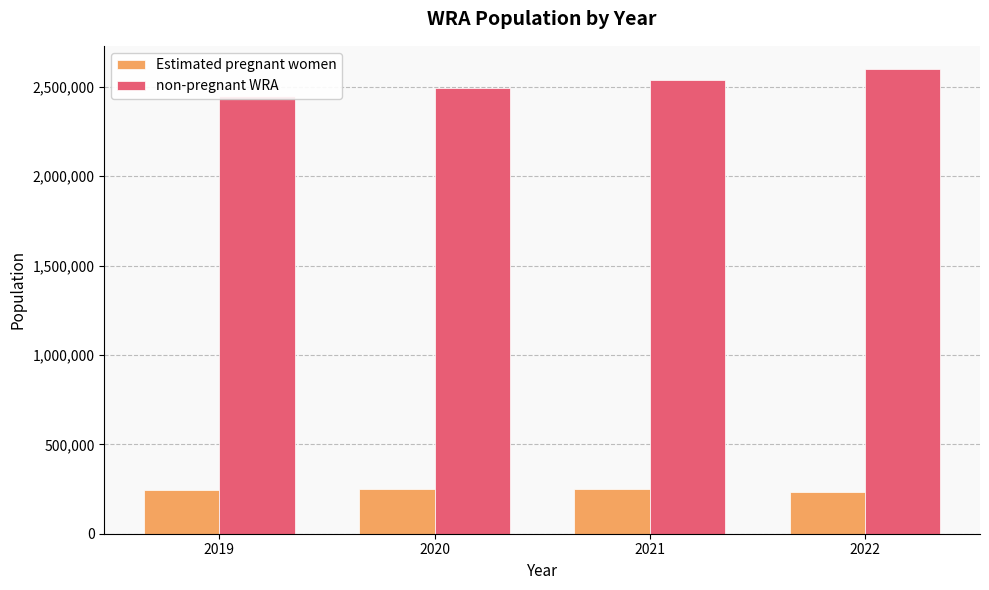

What is the maximum value shown in the chart?

2598705.0